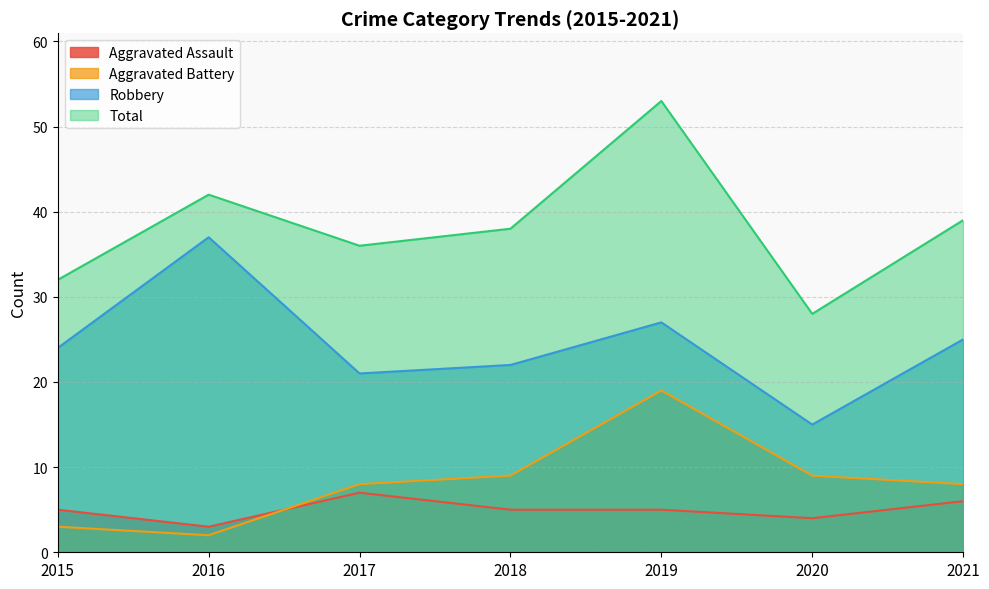

How many interior local peaks does the Robbery series have?

2